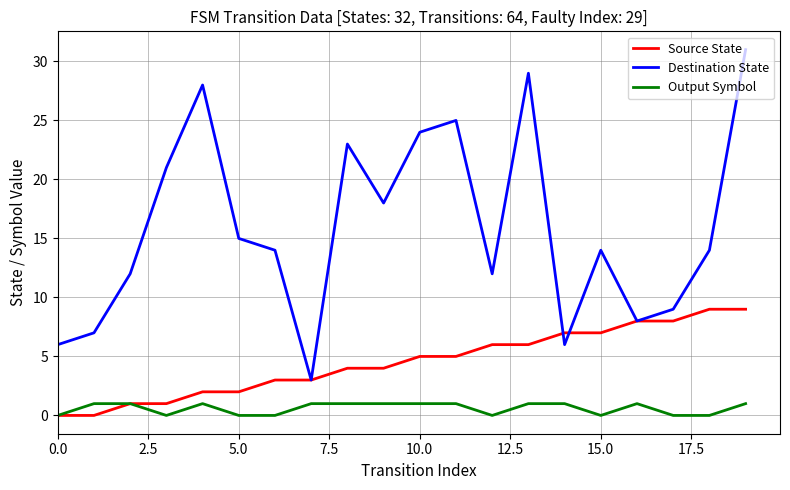

True or false: Destination State and Output Symbol intersect in this chart.

False